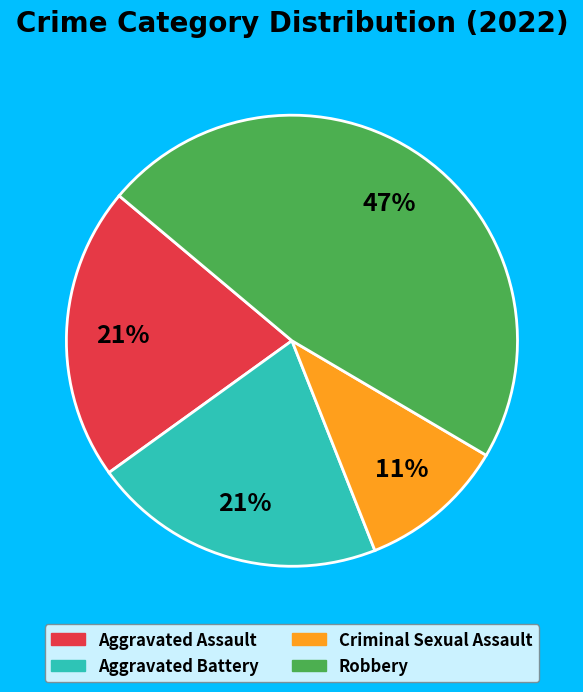

To the nearest percent, what portion does Aggravated Assault represent?

21%